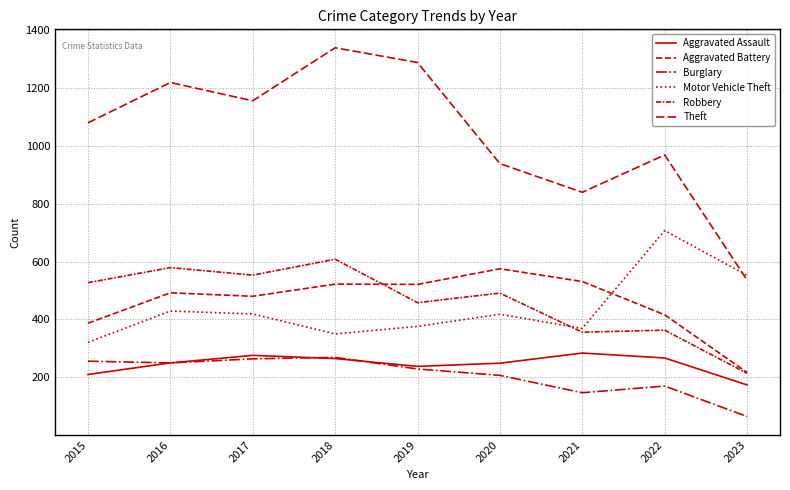

How many lines are shown in the chart?

6